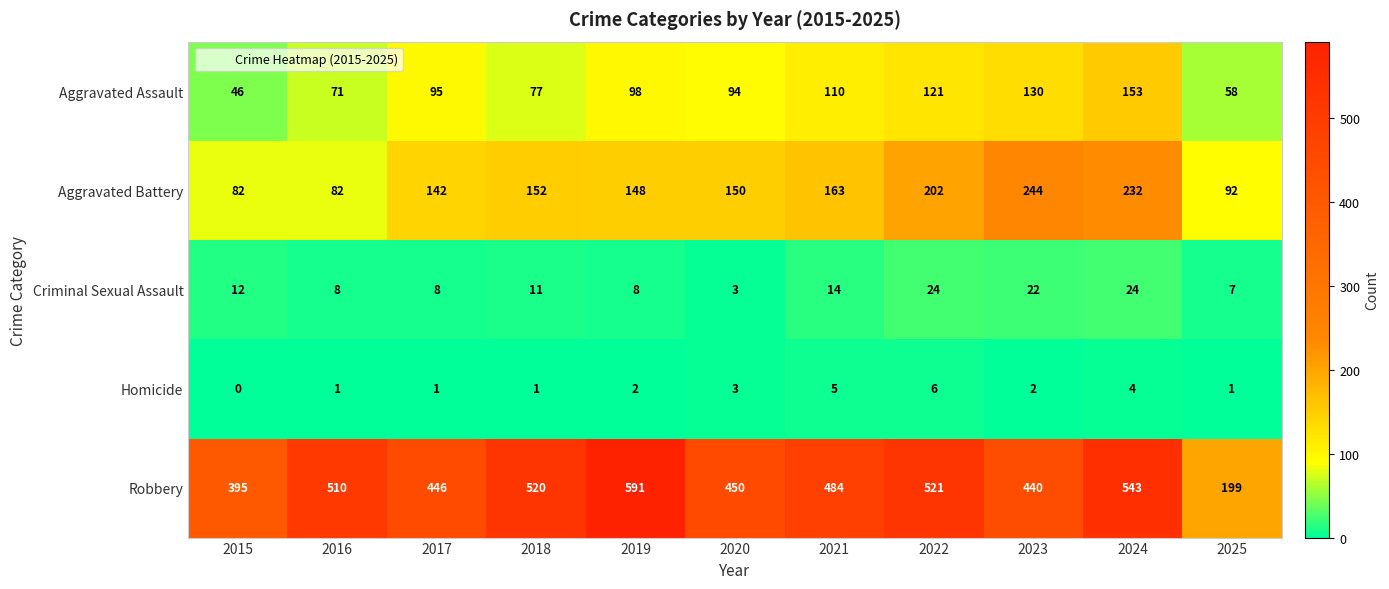

Is it true that Criminal Sexual Assault equals 24 at 2024?

True